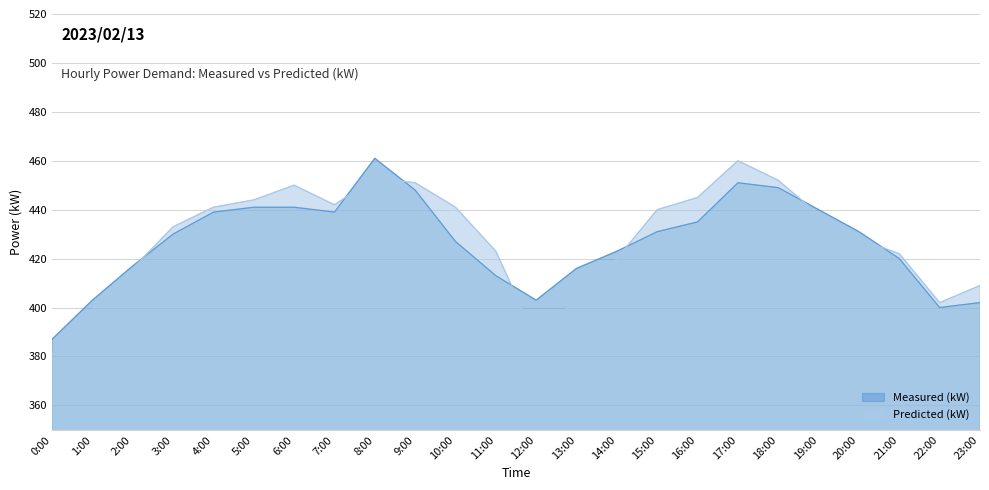

How many data points does each series have?

24